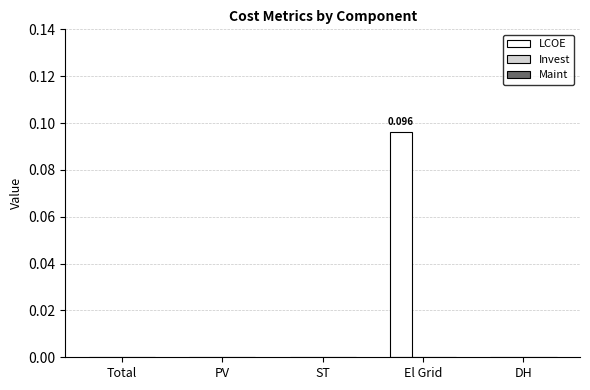

Are the bars horizontal?

No